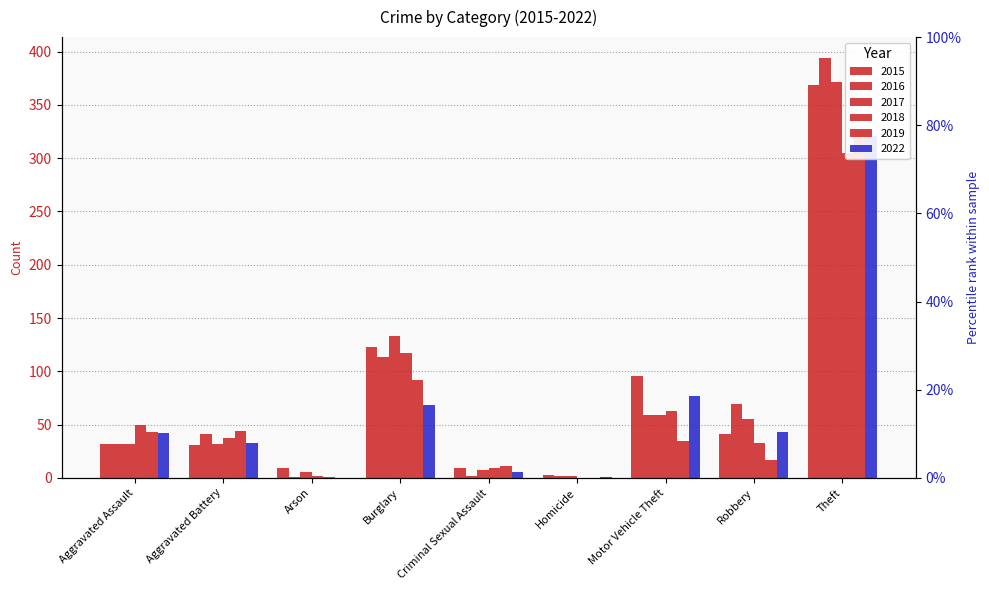

What is the total value across all series at Aggravated Assault?

231